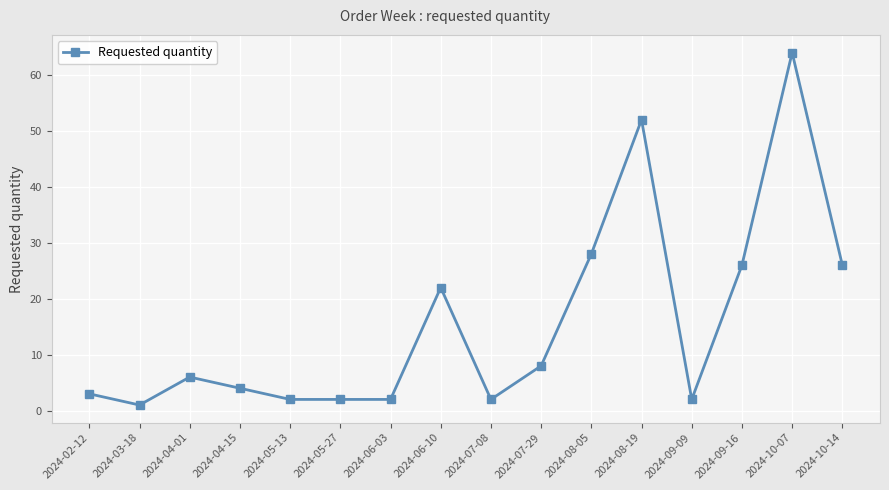

What is the label of the 2nd point from the left?

2024-03-18